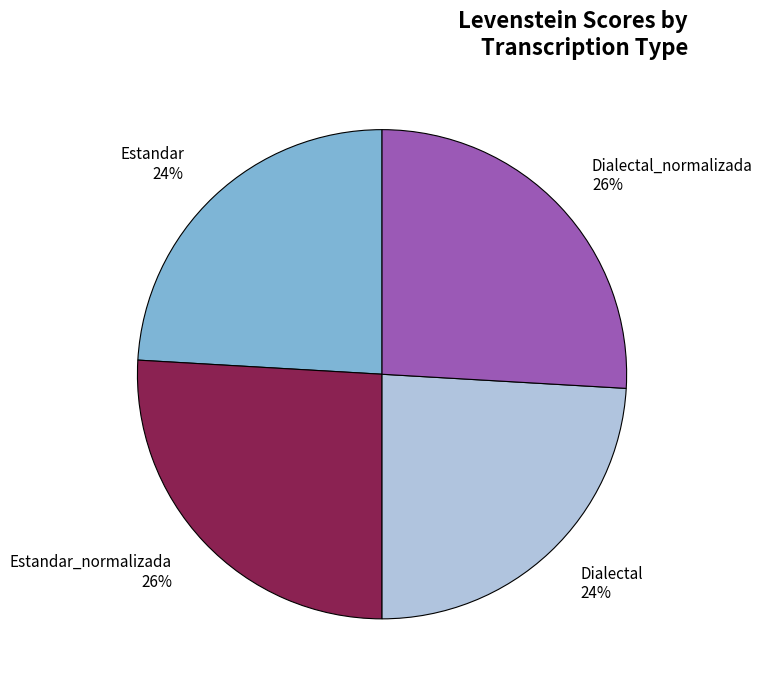

Count the number of slices in the pie.

4